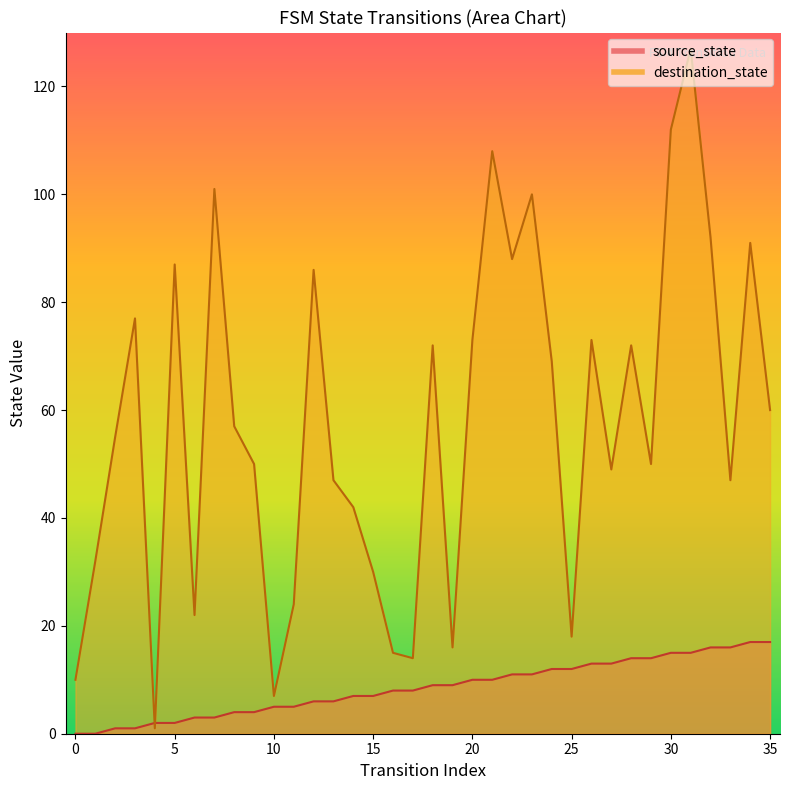

At 35, list the series in order from smallest to largest.

source_state, destination_state